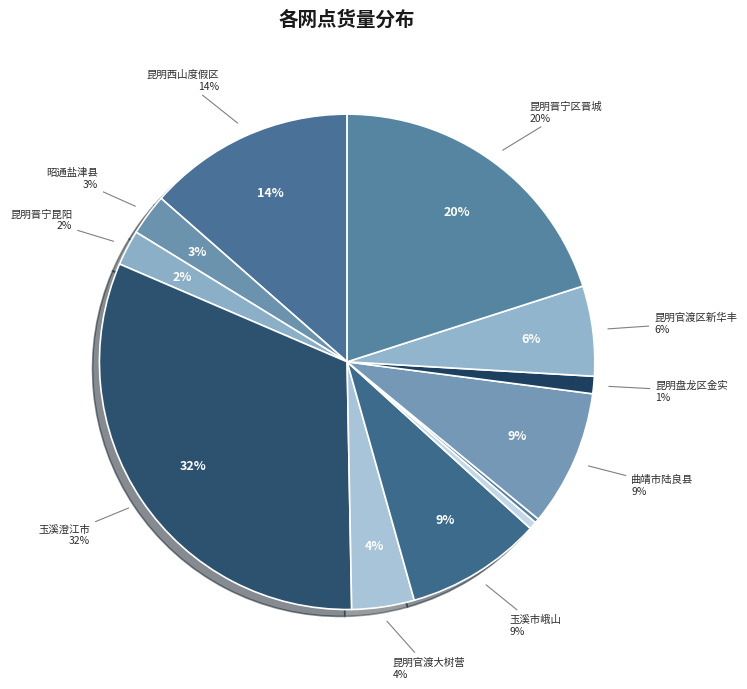

What is the smallest slice in the pie chart?

玉溪市新平网点